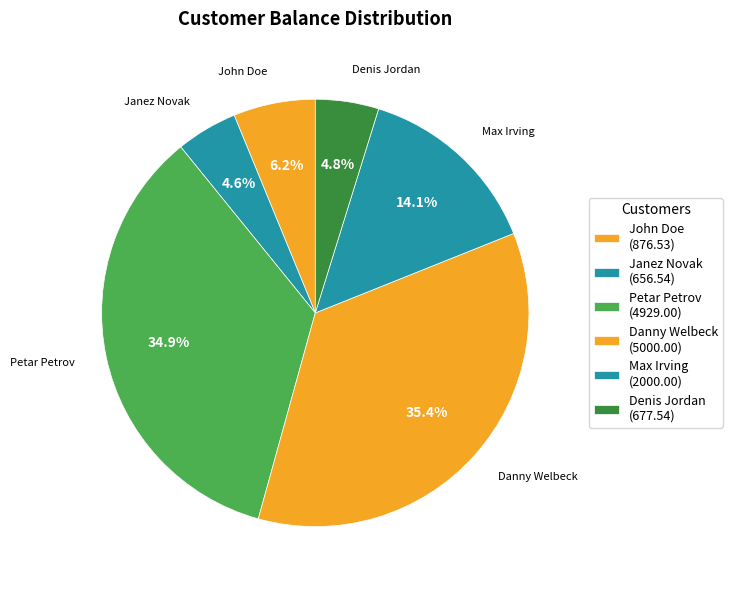

What is the ratio of the value at Danny Welbeck to the value at Petar Petrov?

1.0